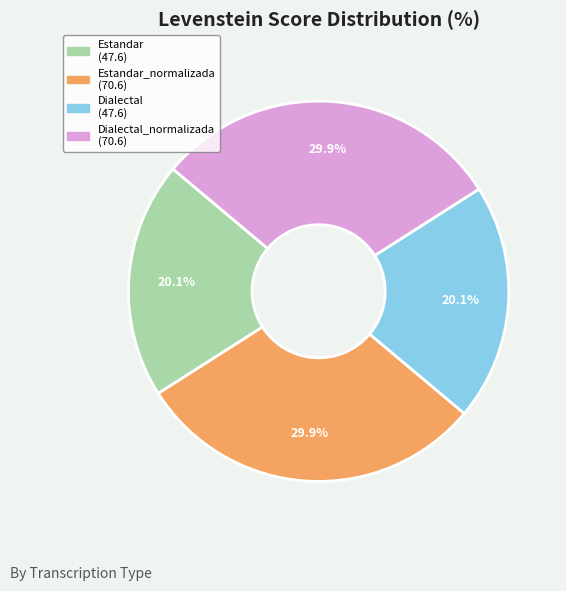

Is there a majority slice in this chart?

No